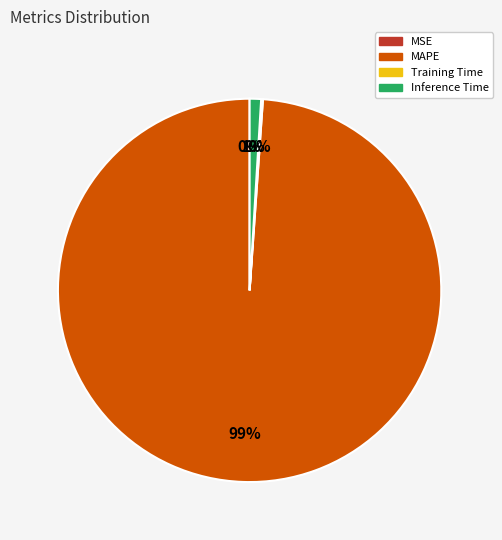

Is there any slice that represents more than half of the pie?

Yes